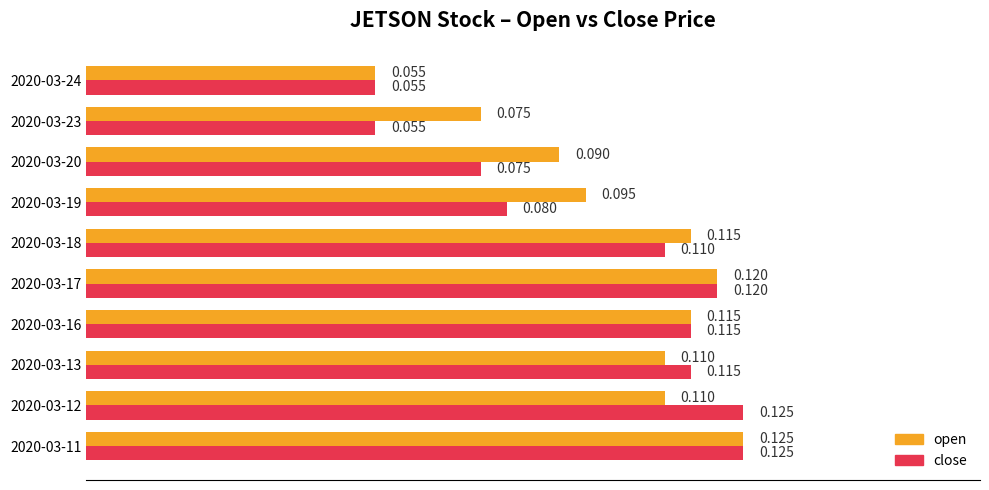

Which series has the largest total across all categories?

open